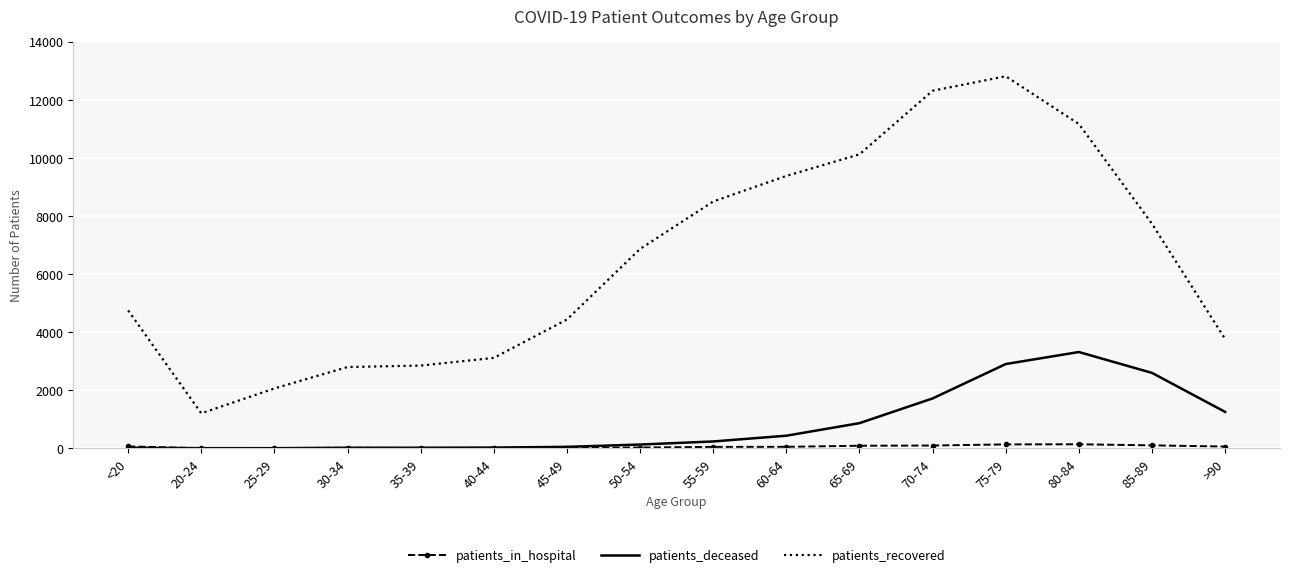

At which label does patients_deceased reach its peak?

80-84